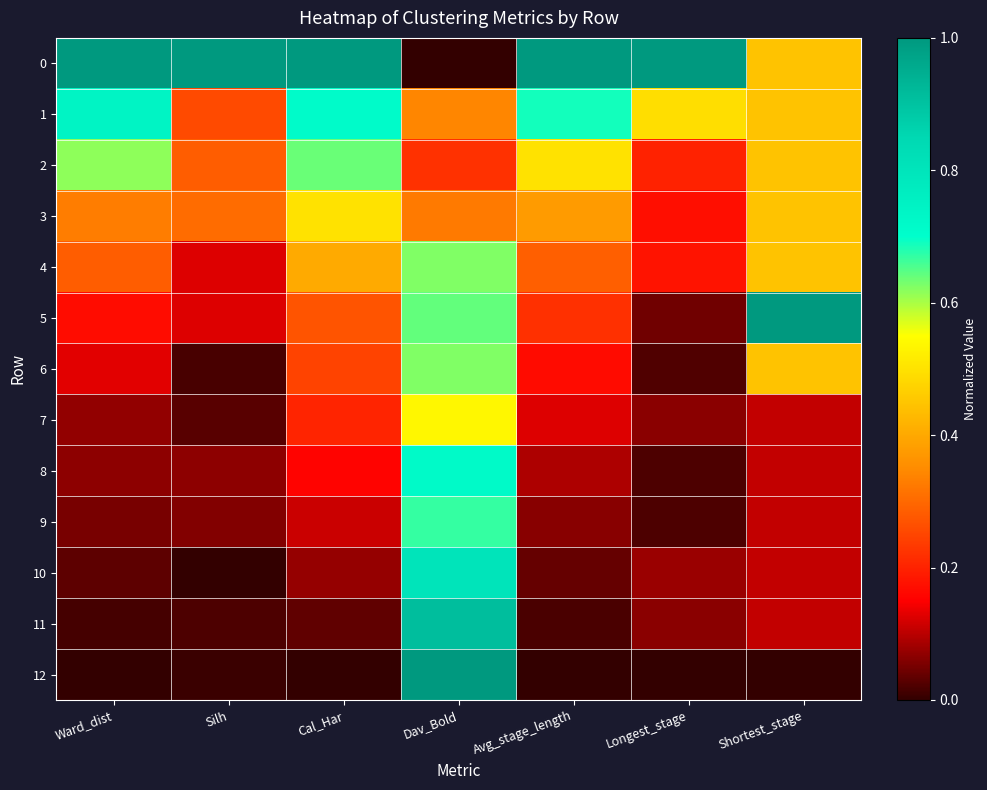

Reading left to right, list all the values displayed in this chart.

0: Ward_dist=1.0	Silh=1.0	Cal_Har=1.0	Dav_Bold=0.0	Avg_stage_length=1.0	Longest_stage=1.0	Shortest_stage=0.4
1: Ward_dist=0.7	Silh=0.3	Cal_Har=0.7	Dav_Bold=0.3	Avg_stage_length=0.7	Longest_stage=0.5	Shortest_stage=0.4
2: Ward_dist=0.6	Silh=0.3	Cal_Har=0.6	Dav_Bold=0.2	Avg_stage_length=0.5	Longest_stage=0.2	Shortest_stage=0.4
3: Ward_dist=0.3	Silh=0.3	Cal_Har=0.5	Dav_Bold=0.3	Avg_stage_length=0.4	Longest_stage=0.2	Shortest_stage=0.4
4: Ward_dist=0.3	Silh=0.1	Cal_Har=0.4	Dav_Bold=0.6	Avg_stage_length=0.3	Longest_stage=0.2	Shortest_stage=0.4
5: Ward_dist=0.2	Silh=0.1	Cal_Har=0.3	Dav_Bold=0.6	Avg_stage_length=0.2	Longest_stage=0.0	Shortest_stage=1.0
6: Ward_dist=0.1	Silh=0.0	Cal_Har=0.2	Dav_Bold=0.6	Avg_stage_length=0.2	Longest_stage=0.0	Shortest_stage=0.4
7: Ward_dist=0.1	Silh=0.0	Cal_Har=0.2	Dav_Bold=0.5	Avg_stage_length=0.1	Longest_stage=0.1	Shortest_stage=0.1
8: Ward_dist=0.1	Silh=0.1	Cal_Har=0.2	Dav_Bold=0.7	Avg_stage_length=0.1	Longest_stage=0.0	Shortest_stage=0.1
9: Ward_dist=0.1	Silh=0.1	Cal_Har=0.1	Dav_Bold=0.7	Avg_stage_length=0.1	Longest_stage=0.0	Shortest_stage=0.1
10: Ward_dist=0.0	Silh=0.0	Cal_Har=0.1	Dav_Bold=0.8	Avg_stage_length=0.0	Longest_stage=0.1	Shortest_stage=0.1
11: Ward_dist=0.0	Silh=0.0	Cal_Har=0.0	Dav_Bold=0.9	Avg_stage_length=0.0	Longest_stage=0.1	Shortest_stage=0.1
12: Ward_dist=0.0	Silh=0.0	Cal_Har=0.0	Dav_Bold=1.0	Avg_stage_length=0.0	Longest_stage=0.0	Shortest_stage=0.0